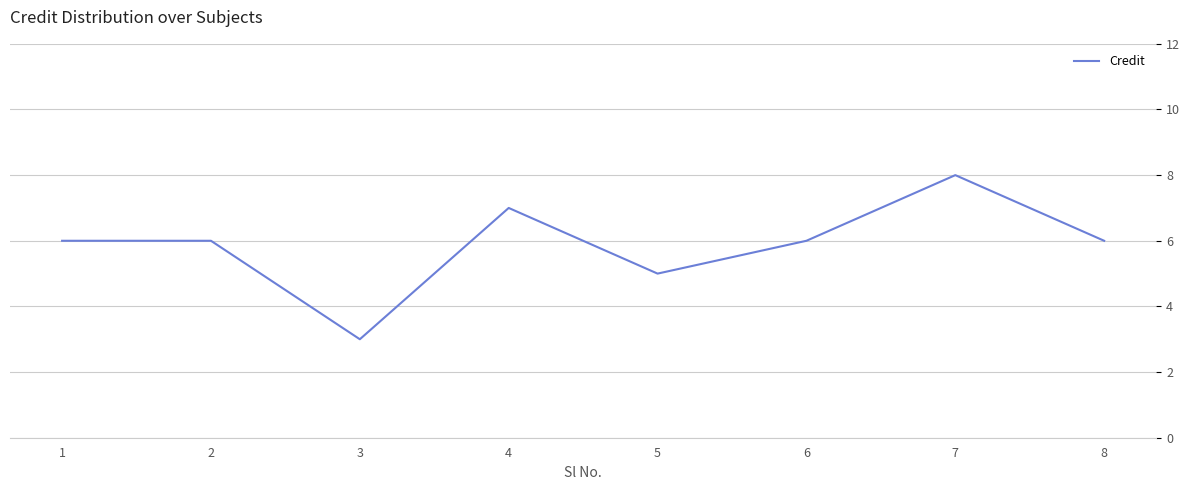

What is the average value?

6